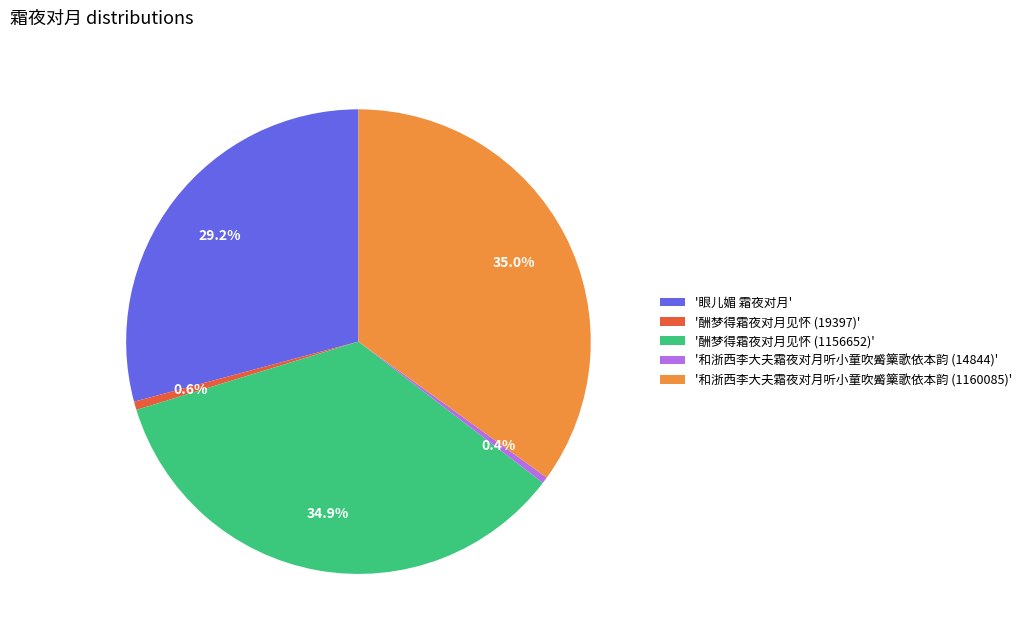

Count the number of slices in the pie.

5